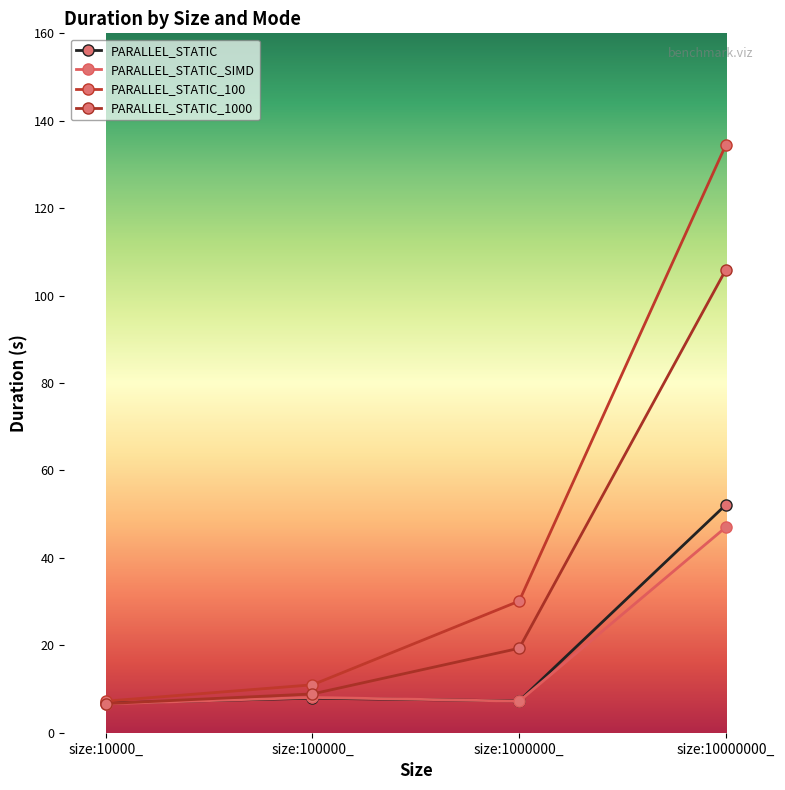

Reading left to right, transcribe all the data shown in this chart.

PARALLEL_STATIC: size:10000_=6.8	size:100000_=7.9	size:1000000_=7.3	size:10000000_=52.2
PARALLEL_STATIC_SIMD: size:10000_=6.6	size:100000_=8.1	size:1000000_=7.2	size:10000000_=47.0
PARALLEL_STATIC_100: size:10000_=7.2	size:100000_=11.0	size:1000000_=30.1	size:10000000_=134.5
PARALLEL_STATIC_1000: size:10000_=6.7	size:100000_=8.9	size:1000000_=19.3	size:10000000_=106.0